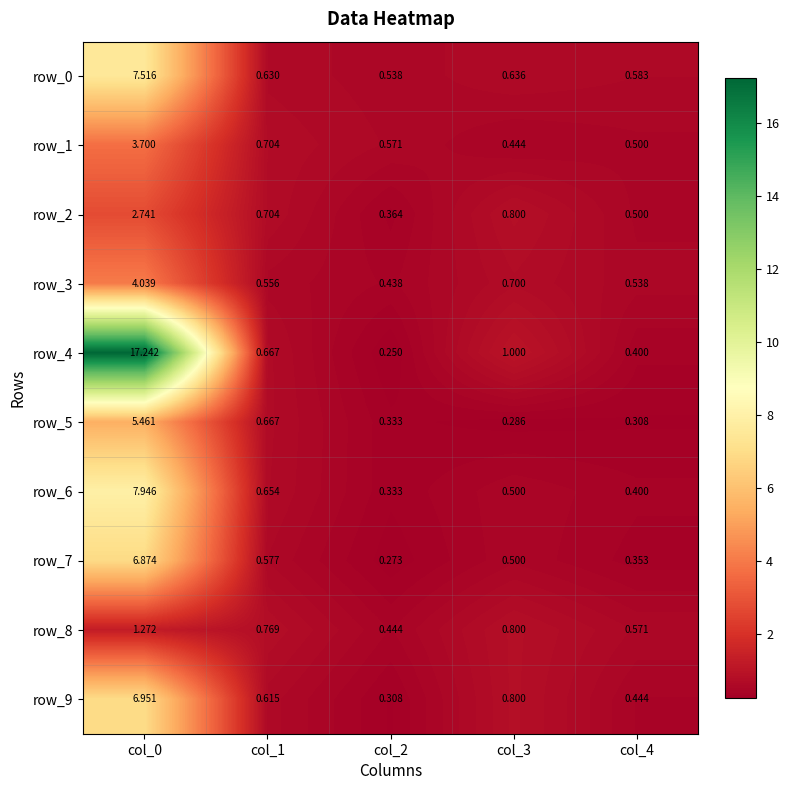

What is the sum of the row_2 values at col_1 and col_3?

1.5